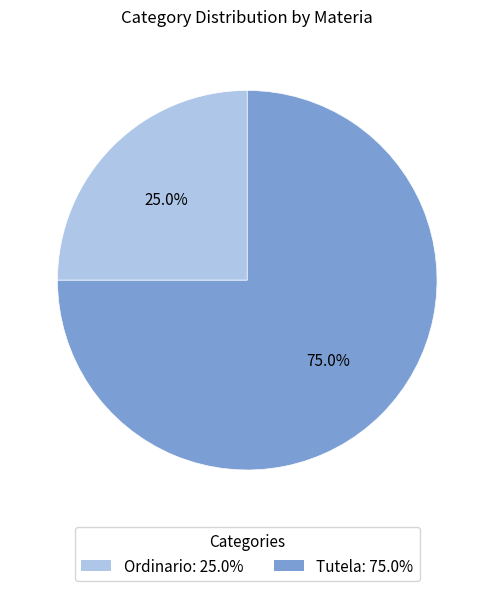

Rank the categories by value from lowest to highest.

Ordinario, Tutela